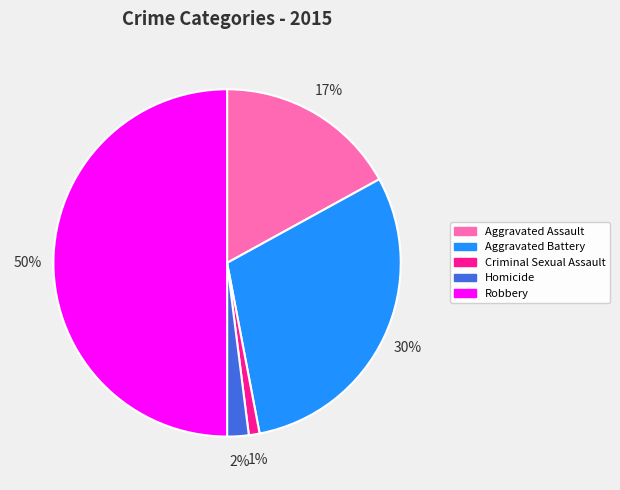

What percentage is the Criminal Sexual Assault slice, to the nearest percent?

1%